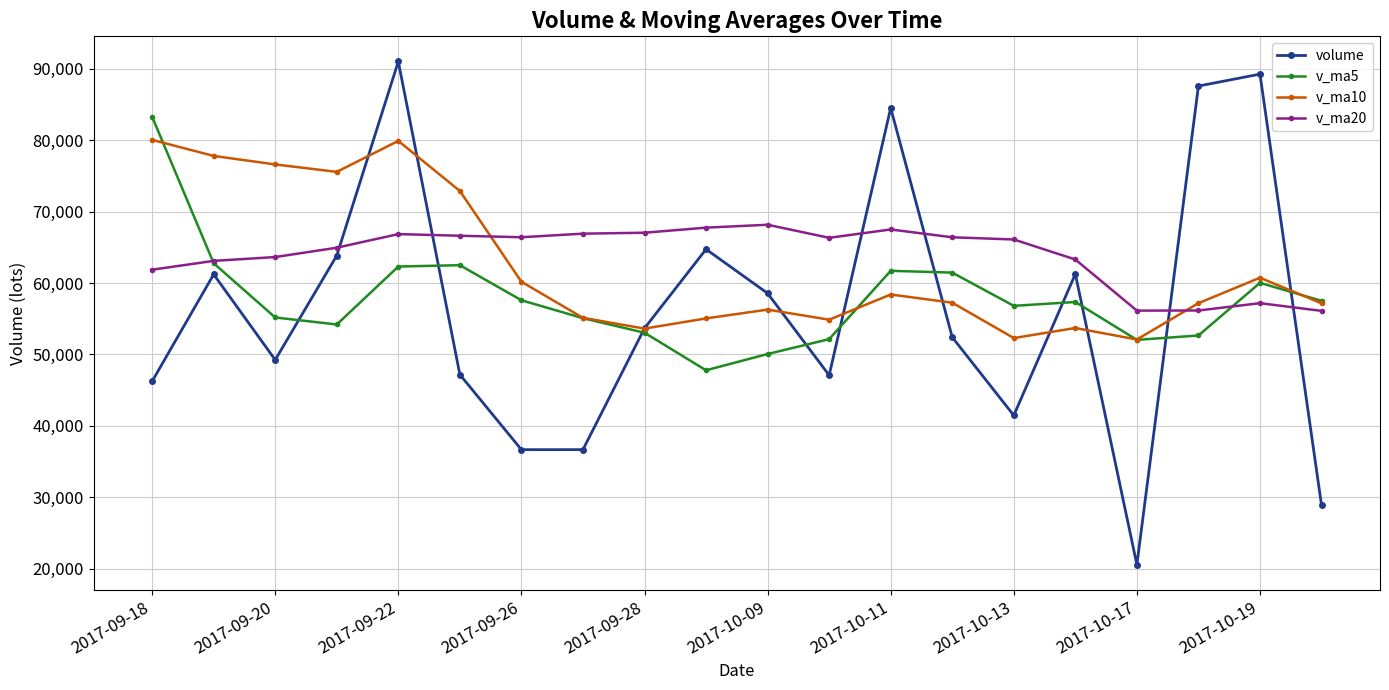

Which series has the widest spread of values?

volume